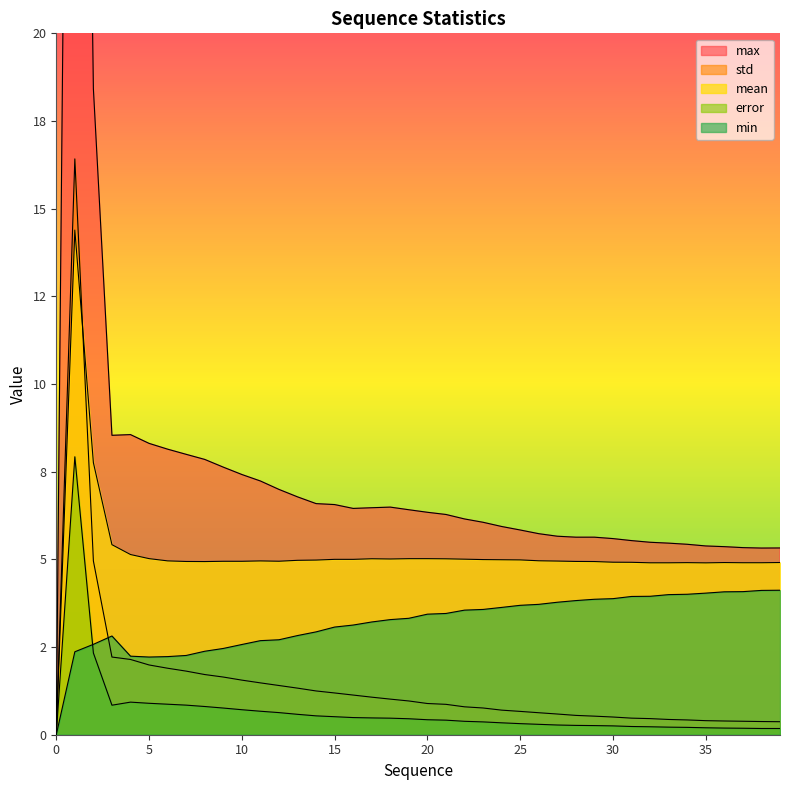

True or false: std and min intersect in this chart.

True